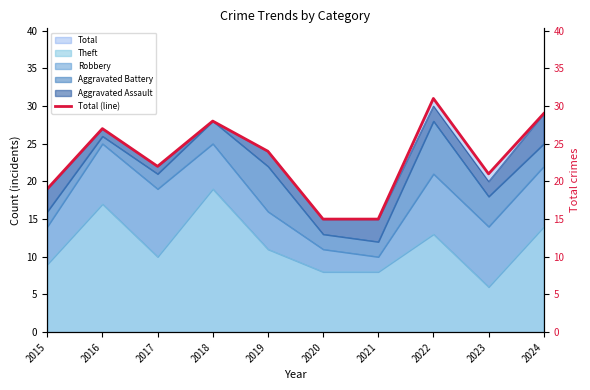

What is the value of the 7th point from the left?

15